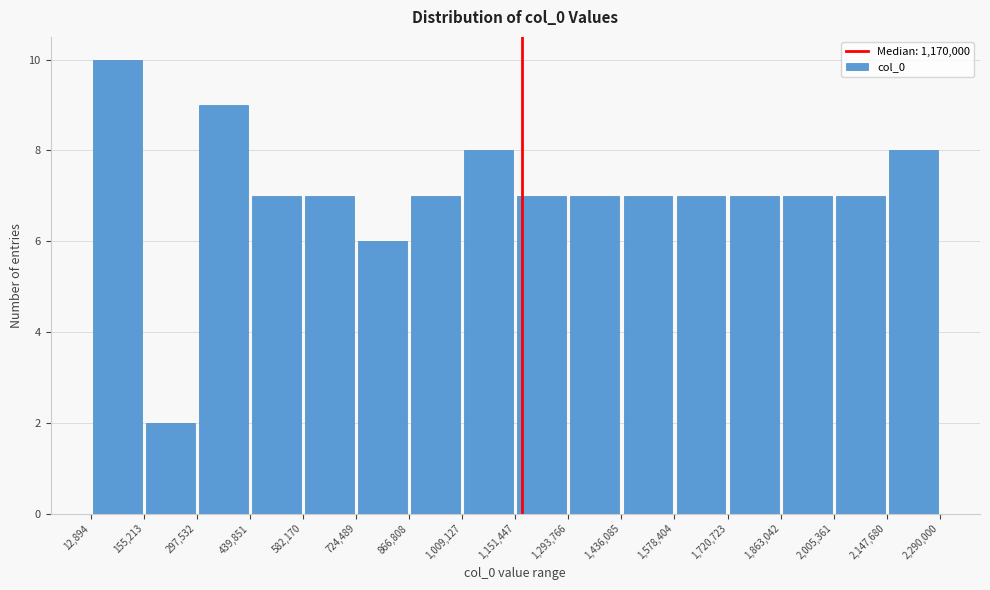

Reading left to right, transcribe this chart: for each bar, give the range it covers on the x-axis and its height. The values are not printed on the chart, so give them approximately, as read against the axis.

12,894 to 155,213: 10
155,213 to 297,532: 2
297,532 to 439,851: 9
439,851 to 582,170: 7
582,170 to 724,489: 7
724,489 to 866,808: 6
866,808 to 1,009,127: 7
1,009,127 to 1,151,447: 8
1,151,447 to 1,293,766: 7
1,293,766 to 1,436,085: 7
1,436,085 to 1,578,404: 7
1,578,404 to 1,720,723: 7
1,720,723 to 1,863,042: 7
1,863,042 to 2,005,361: 7
2,005,361 to 2,147,680: 7
2,147,680 to 2,290,000: 8